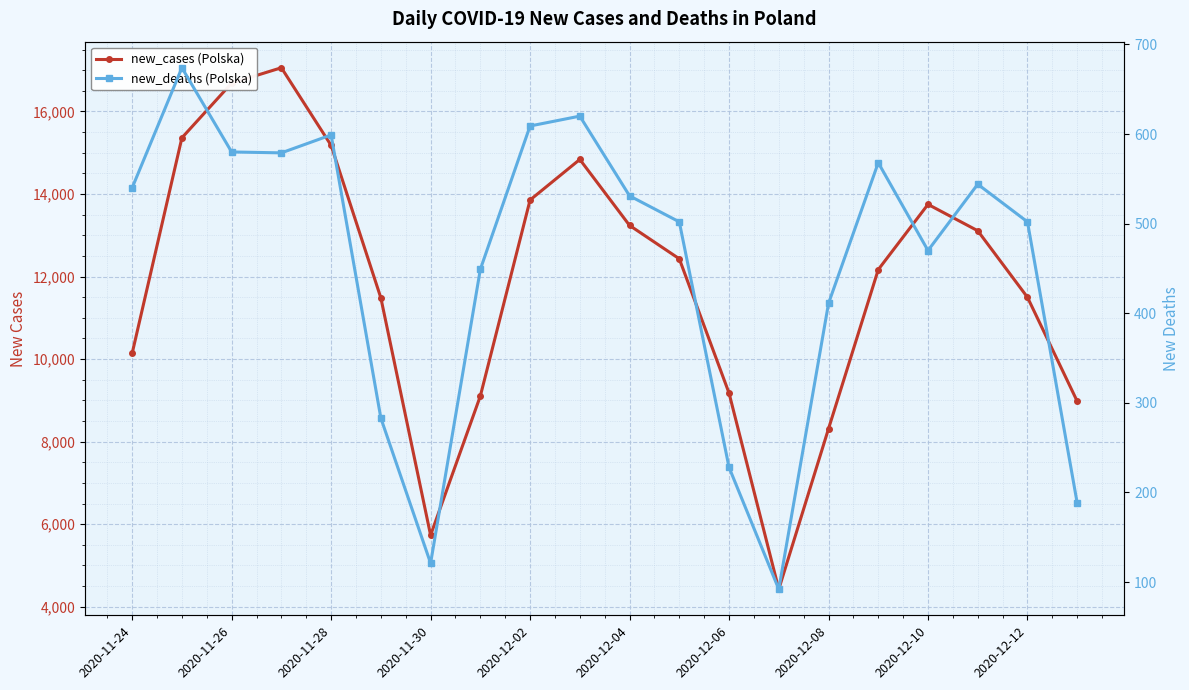

Is it true that new_cases (Polska) equals 19035 at 2020-12-04?

False